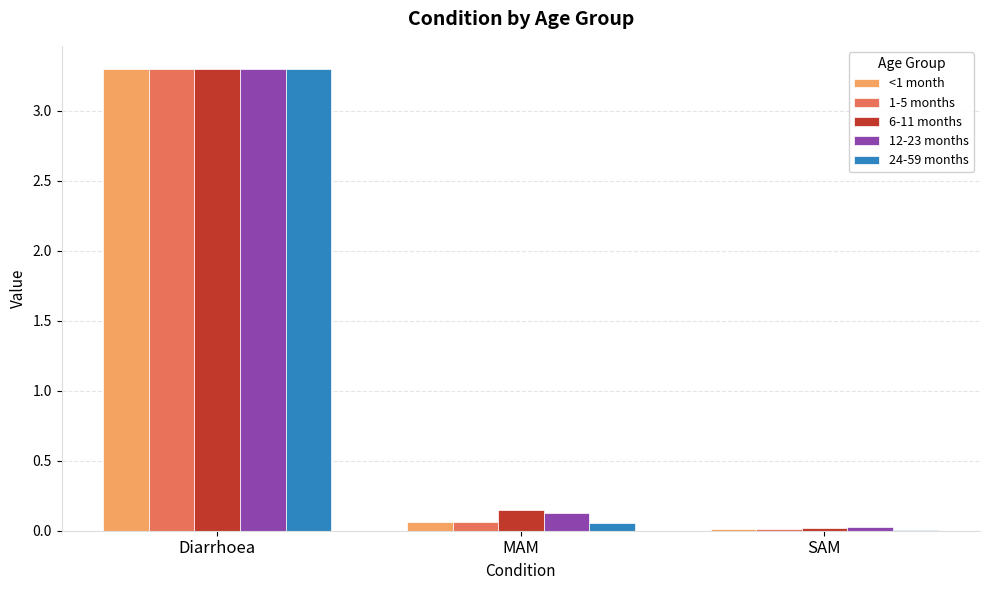

Is the value of 1-5 months at MAM greater than the value of 24-59 months at SAM?

Yes